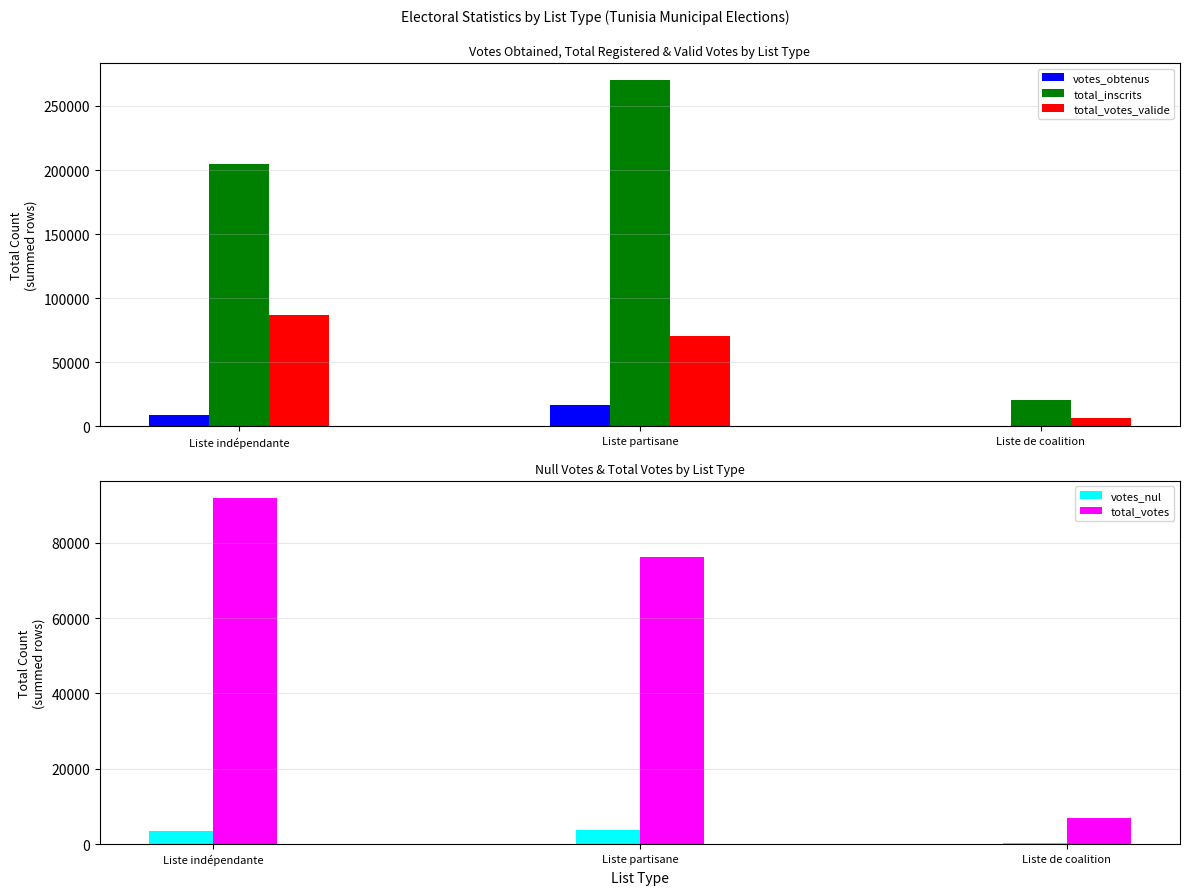

What is the label of the 1st bar from the left?

Liste indépendante